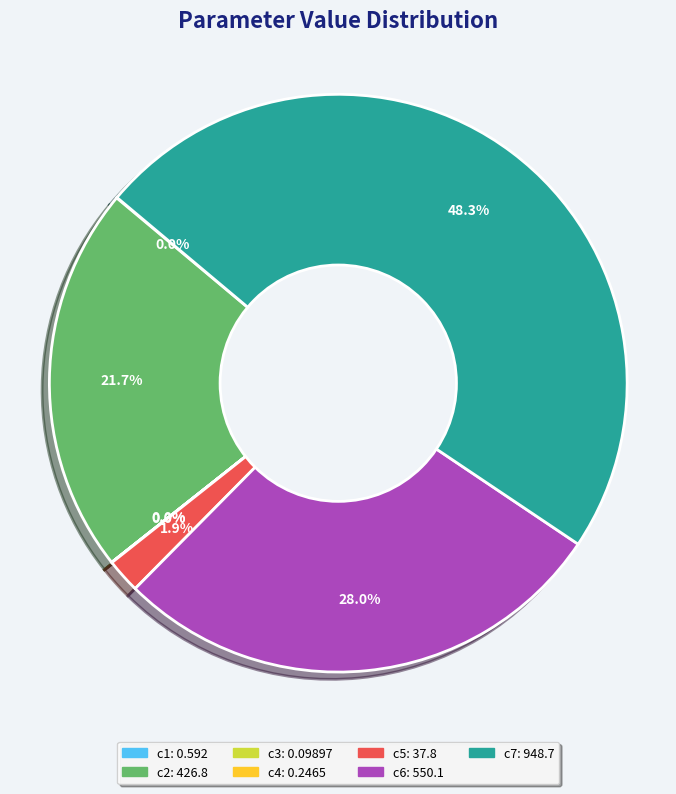

To the nearest percent, what portion does c7 represent?

48%